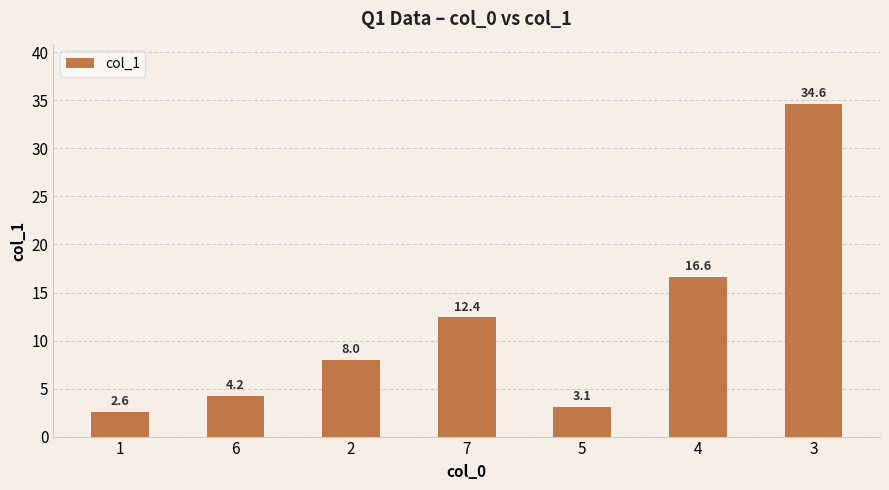

What is the difference between the maximum and minimum values?

32.0